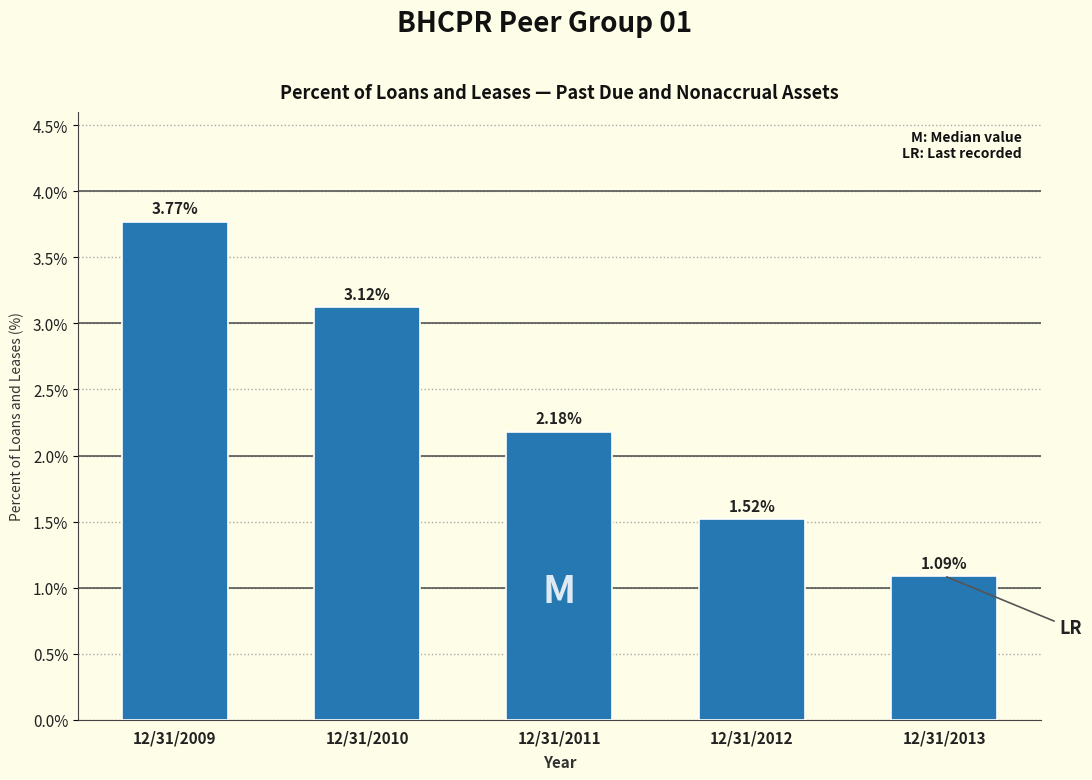

What is the difference between the values at 12/31/2013 and 12/31/2012?

0.4